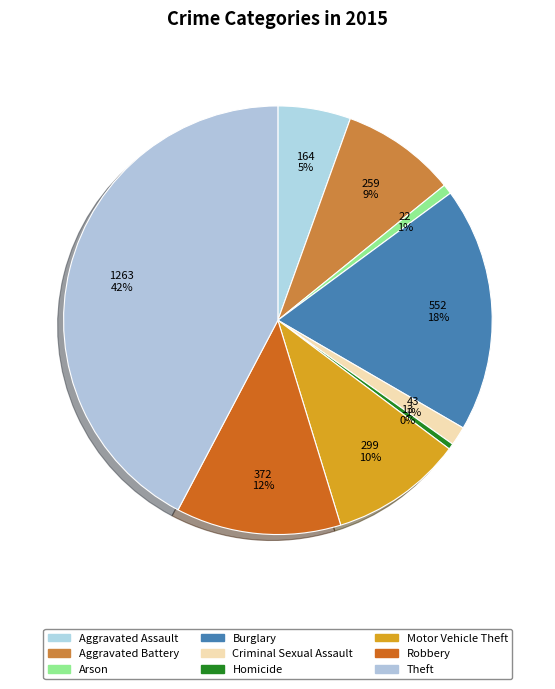

Is it true that Burglary is 18% of the pie?

True